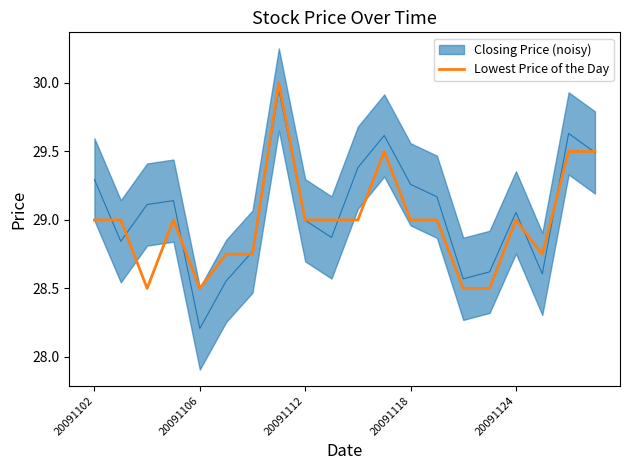

The value of Lowest Price of the Day at 20091118 is 29.0. True or false?

True